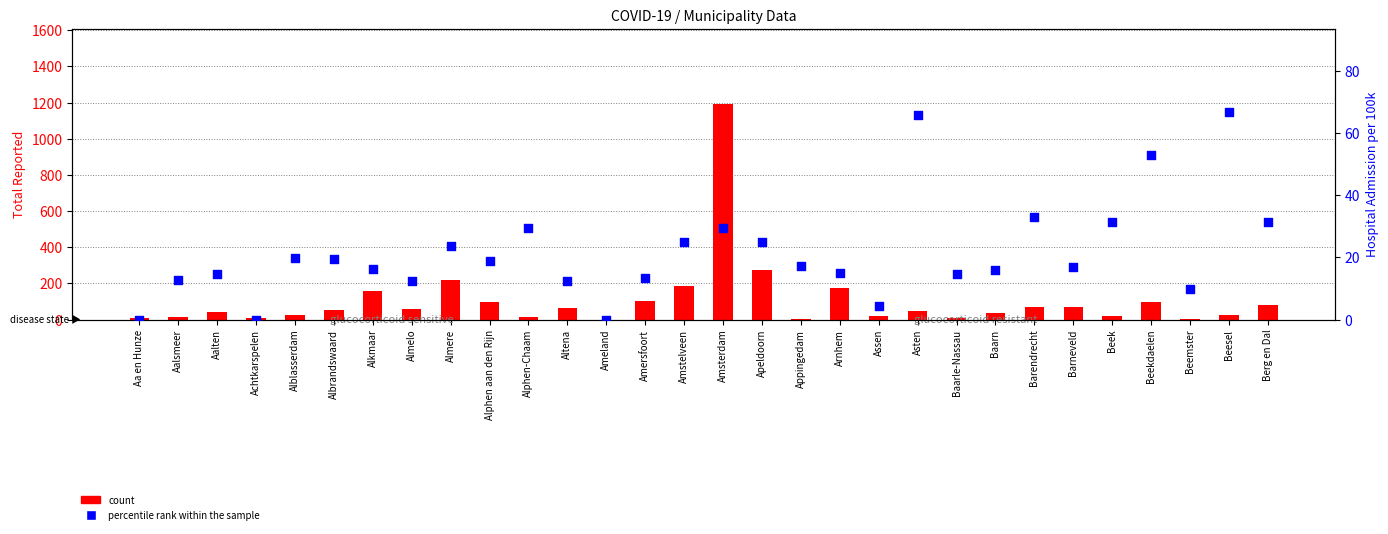

At how many categories does at least one series exceed 749?

1